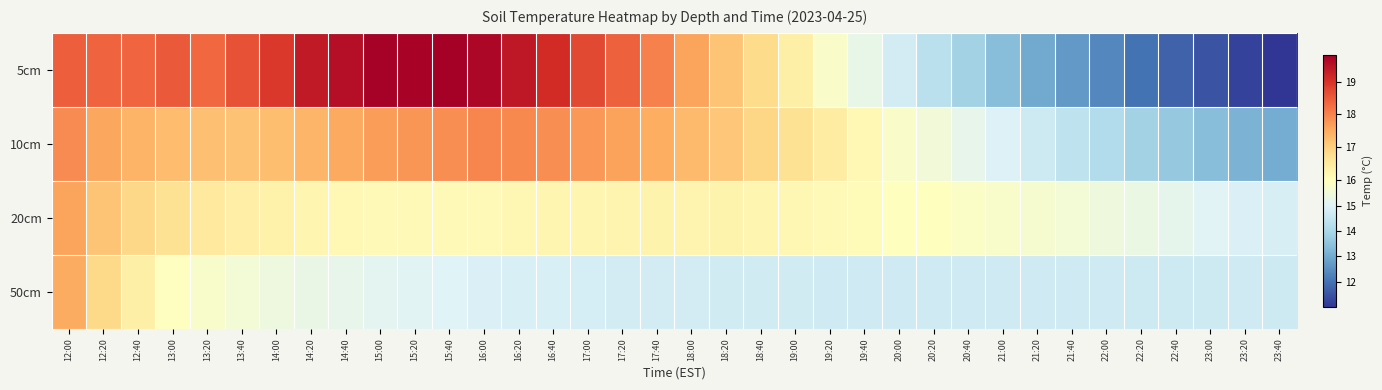

How many categories are shown in the chart?

36